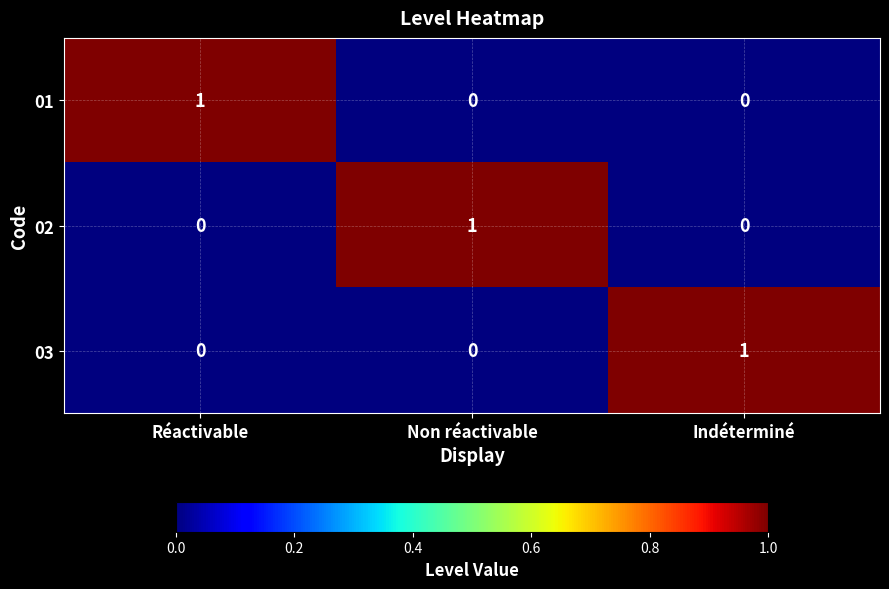

Reading left to right, extract all data points from this chart.

01: Réactivable=1	Non réactivable=0	Indéterminé=0
02: Réactivable=0	Non réactivable=1	Indéterminé=0
03: Réactivable=0	Non réactivable=0	Indéterminé=1